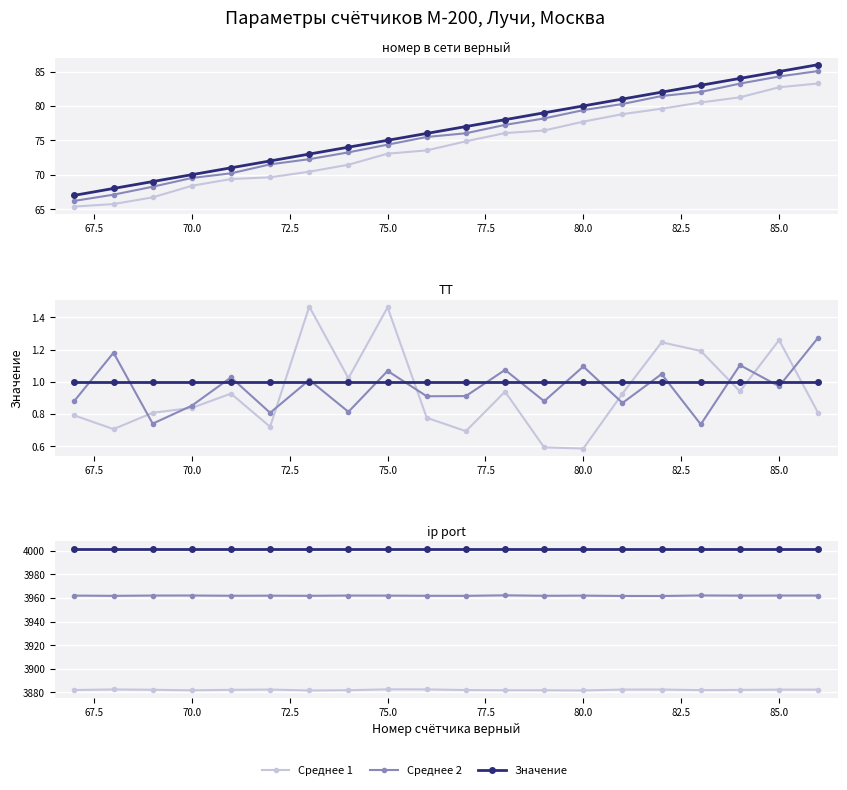

Rank the series at 15 from lowest to highest value.

Среднее 1, Среднее 2, Значение